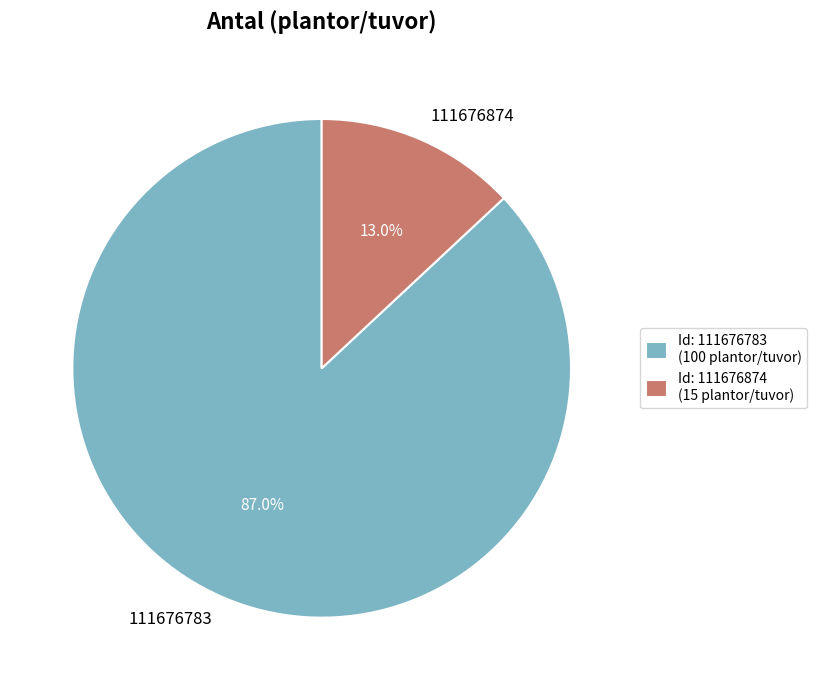

Does 111676874 represent more than half of the total?

No